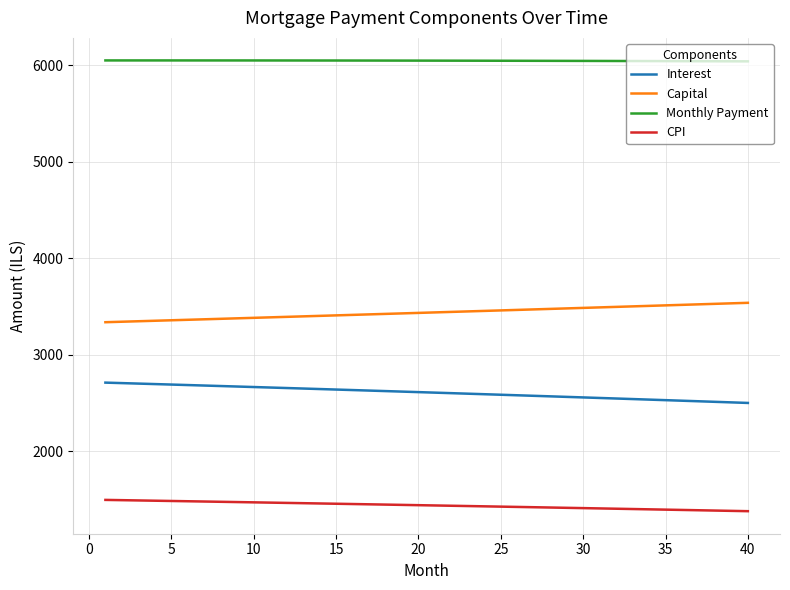

What is the difference between the maximum and minimum values in the Interest series?

210.6